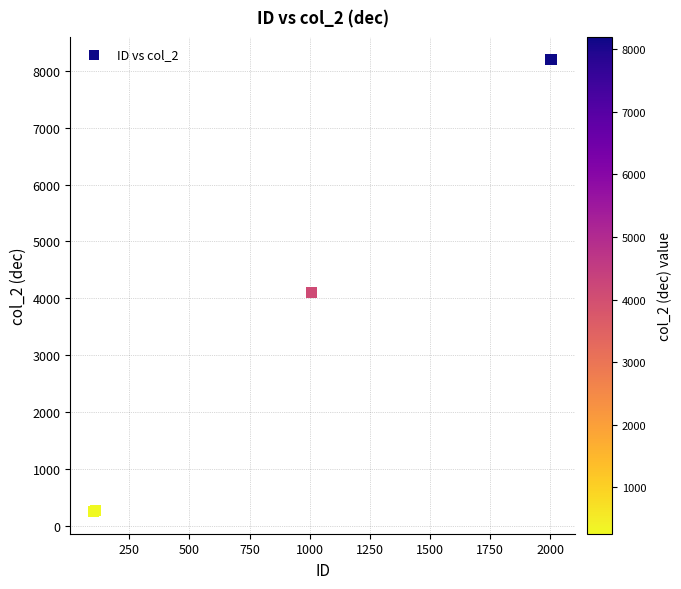

What Y value in the scatter plot is closest to 4227?

4104